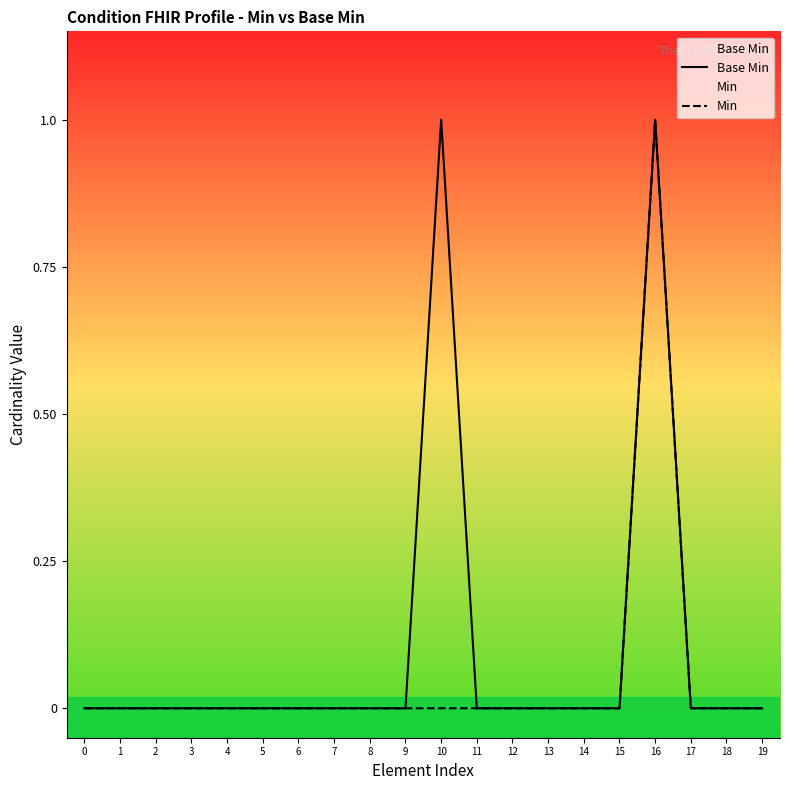

The value of Min at 10 is 0. True or false?

False